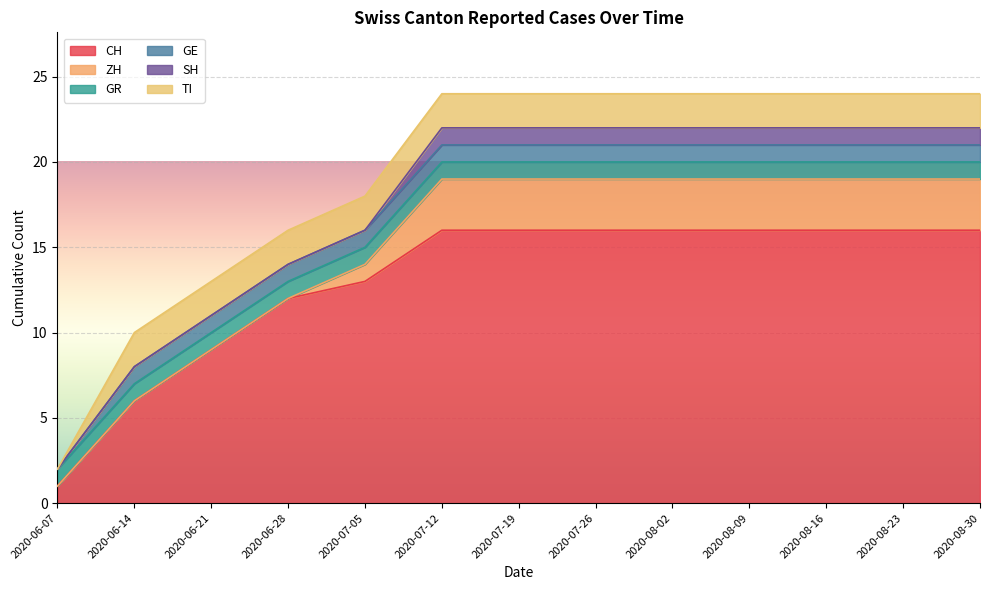

Between 2020-08-23 and 2020-08-09, which is larger?

2020-08-23